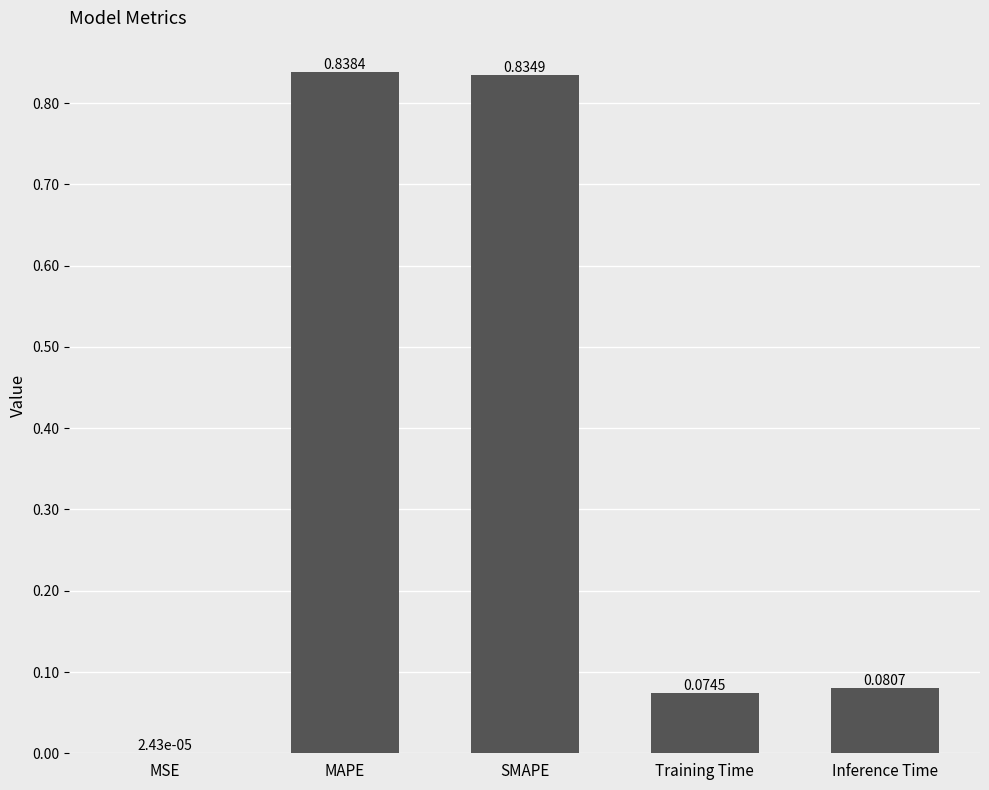

How many data points does each series have?

5